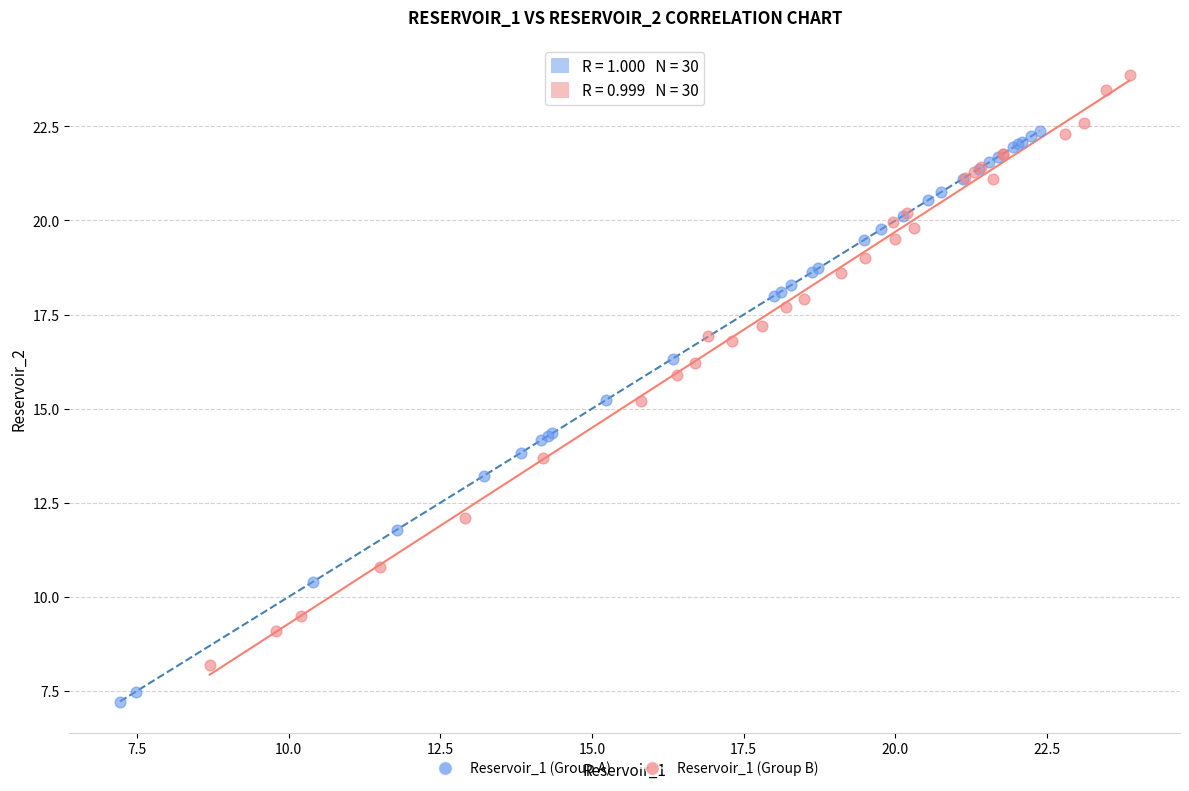

Which series contains the lowest Y value?

Reservoir_1 (Group A)